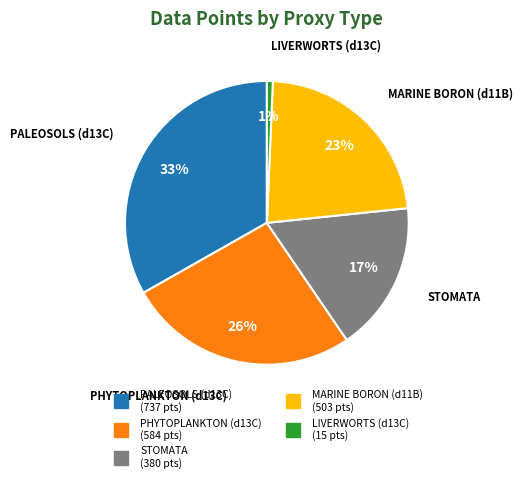

To the nearest percent, what is the average slice percentage?

20%